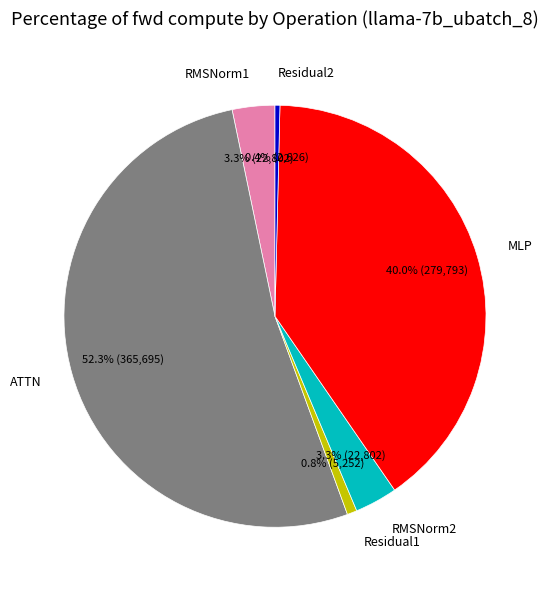

Which has a higher value, RMSNorm1 or ATTN?

ATTN